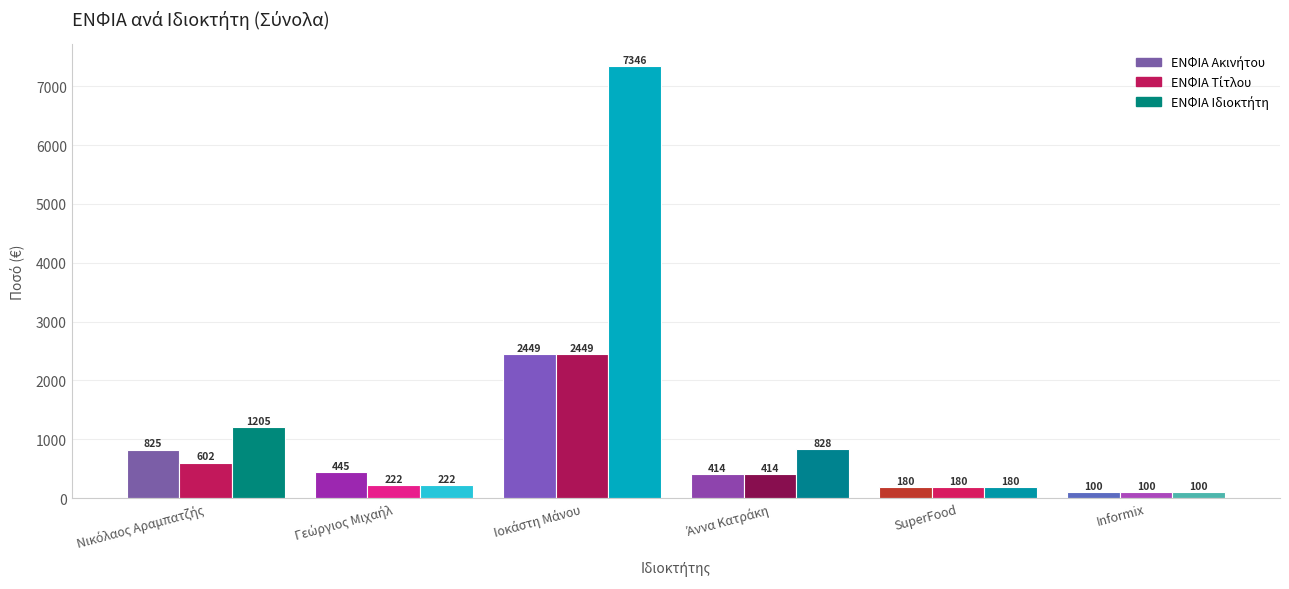

What is the maximum value shown in the chart?

7346.4